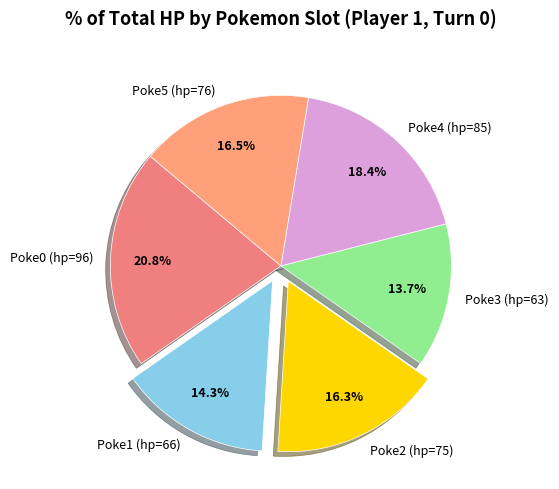

What is the largest slice in the pie chart?

Poke0 (hp=96)